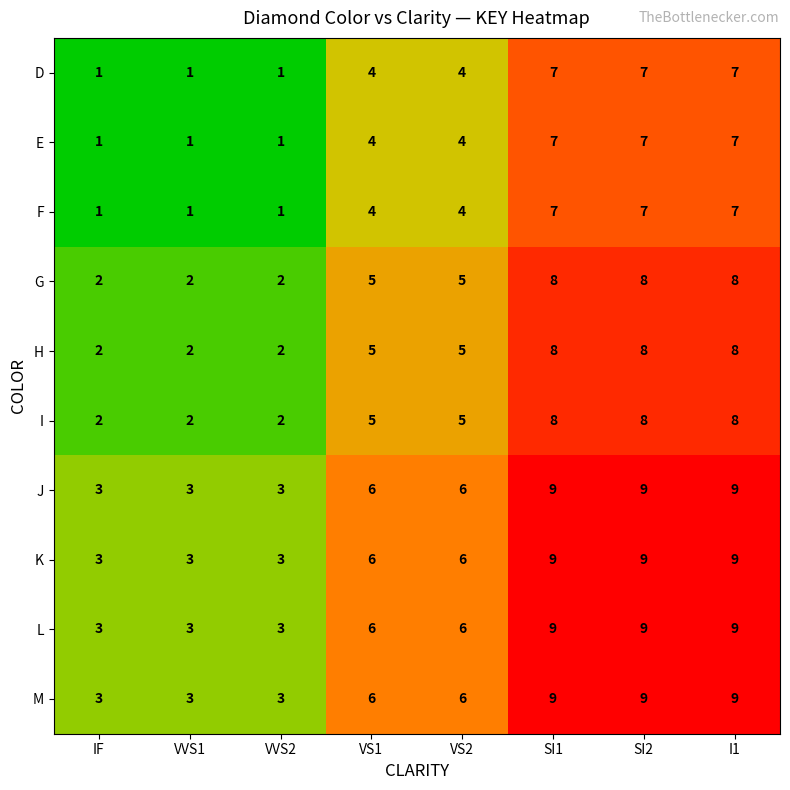

The value of D at SI1 is 3. True or false?

False